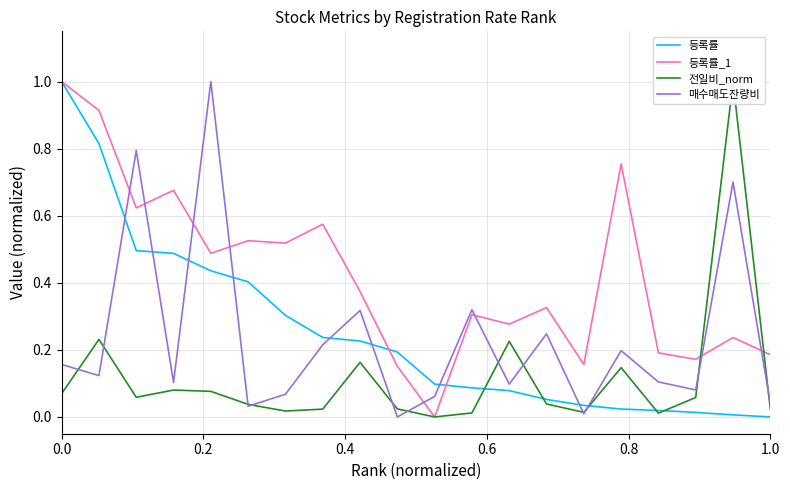

In 매수매도잔량비, how many points are higher than both neighbors (excluding endpoints)?

7